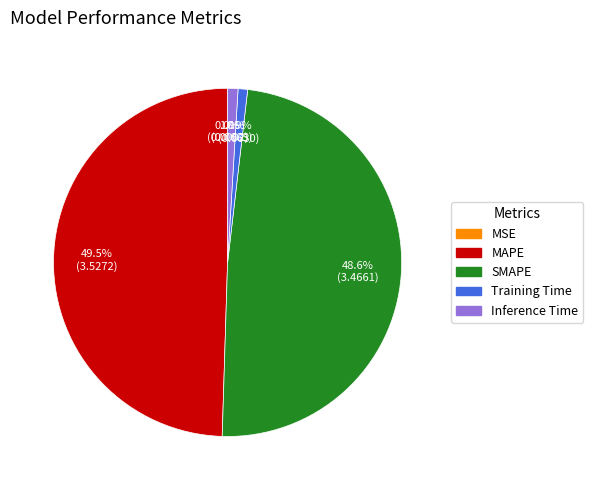

Do Training Time and Inference Time together represent more than half of the pie?

No